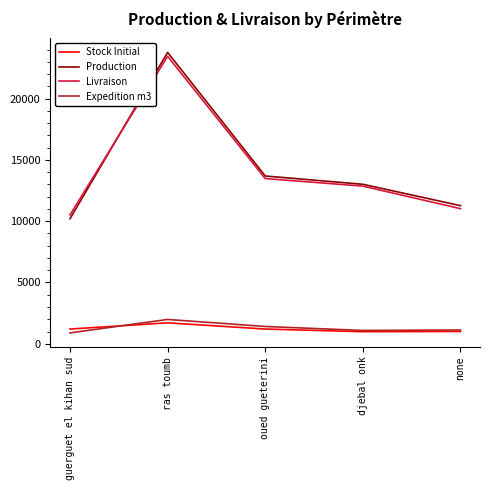

Which series has the widest spread of values?

Production